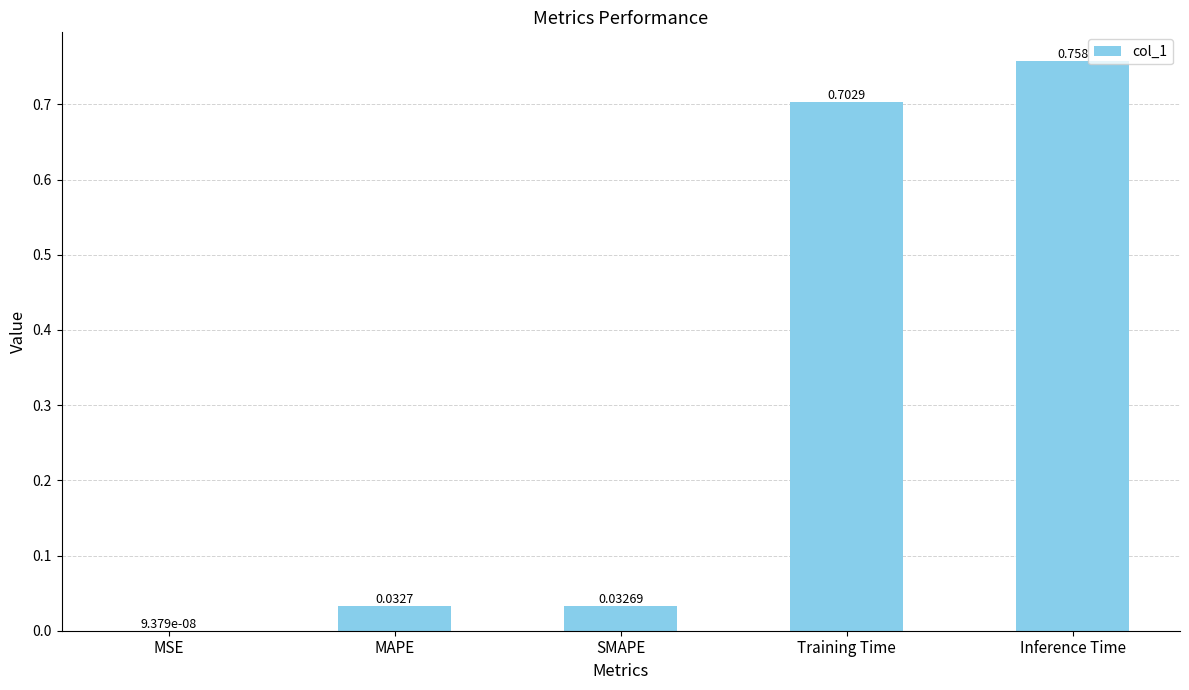

Count the number of data series in this chart.

1